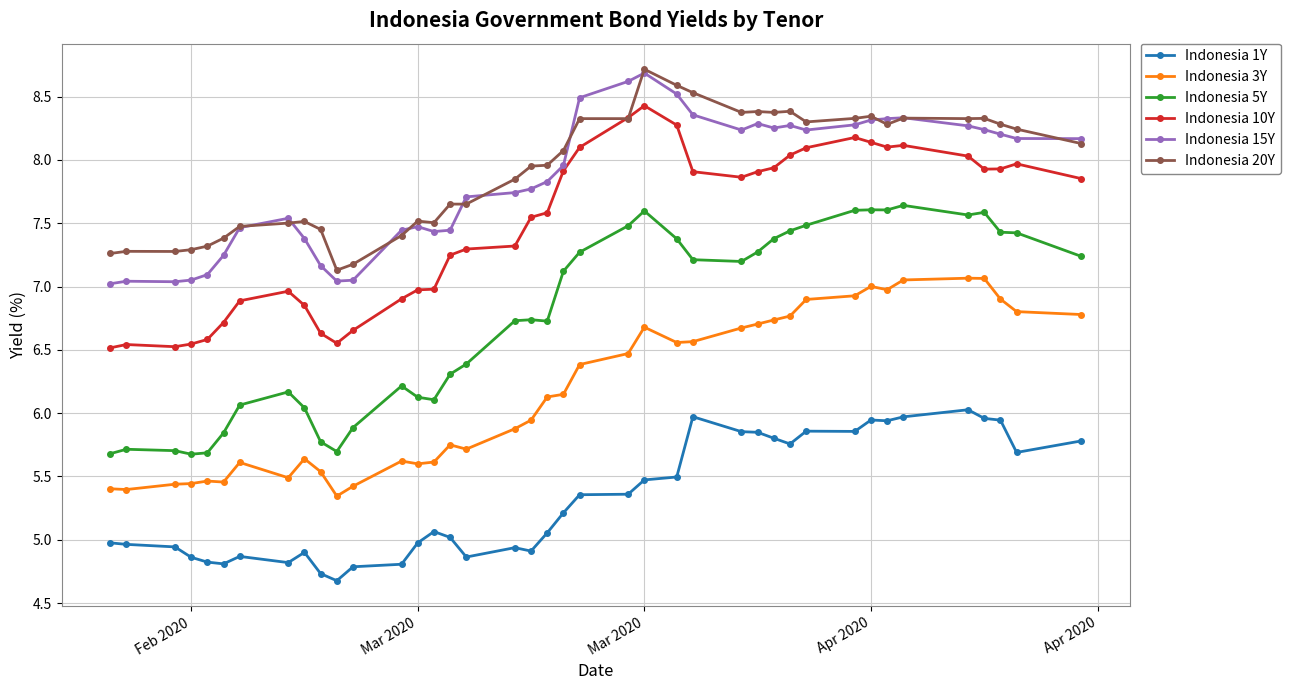

What are all the series names shown in the legend?

Indonesia 1Y, Indonesia 3Y, Indonesia 5Y, Indonesia 10Y, Indonesia 15Y, Indonesia 20Y